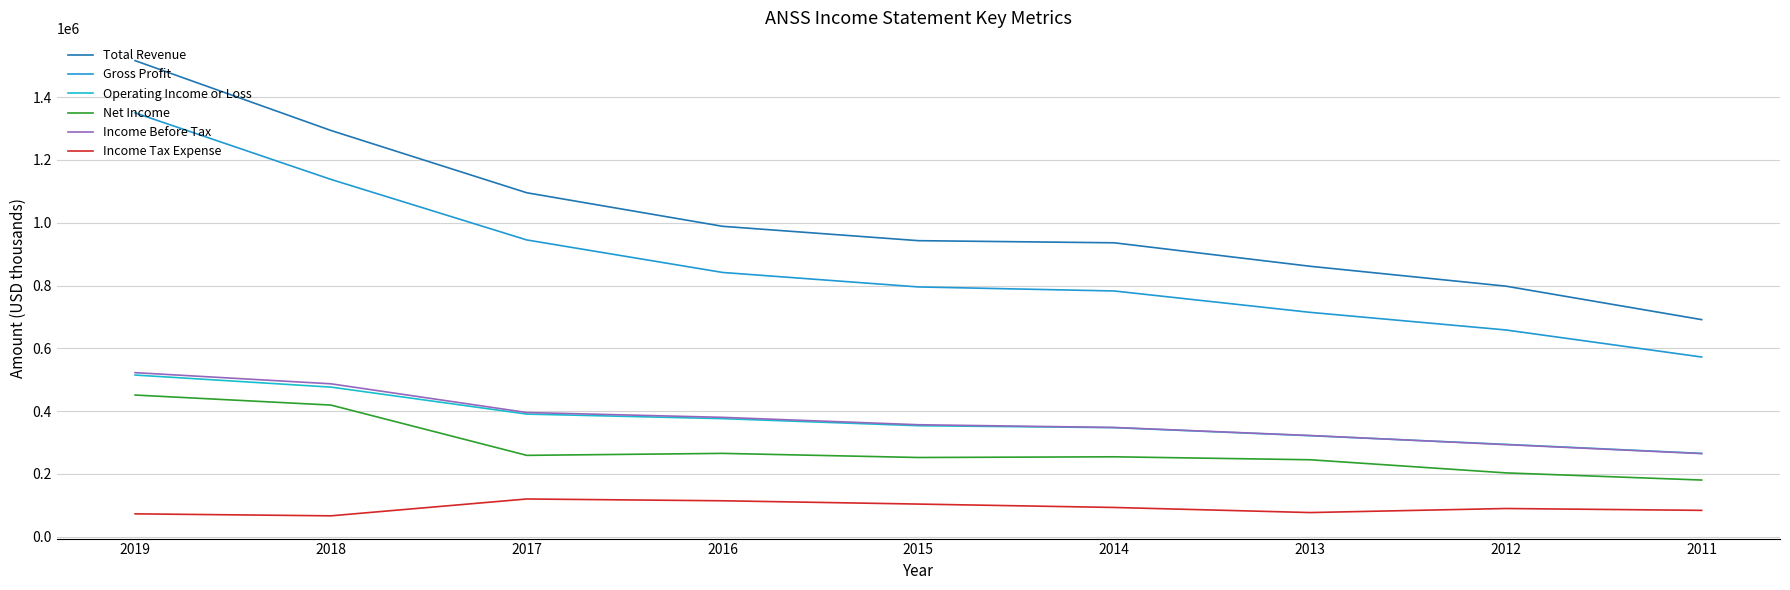

At how many categories does at least one series exceed 996581?

3